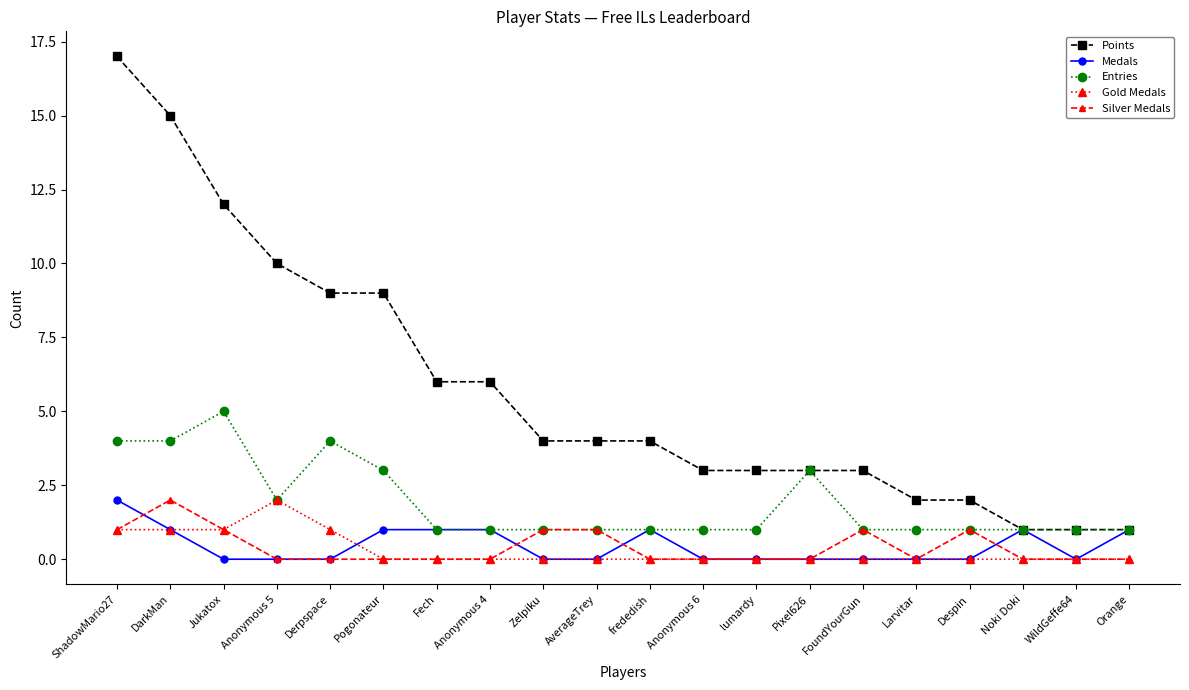

Does the chart display data point markers on the line(s)?

Yes